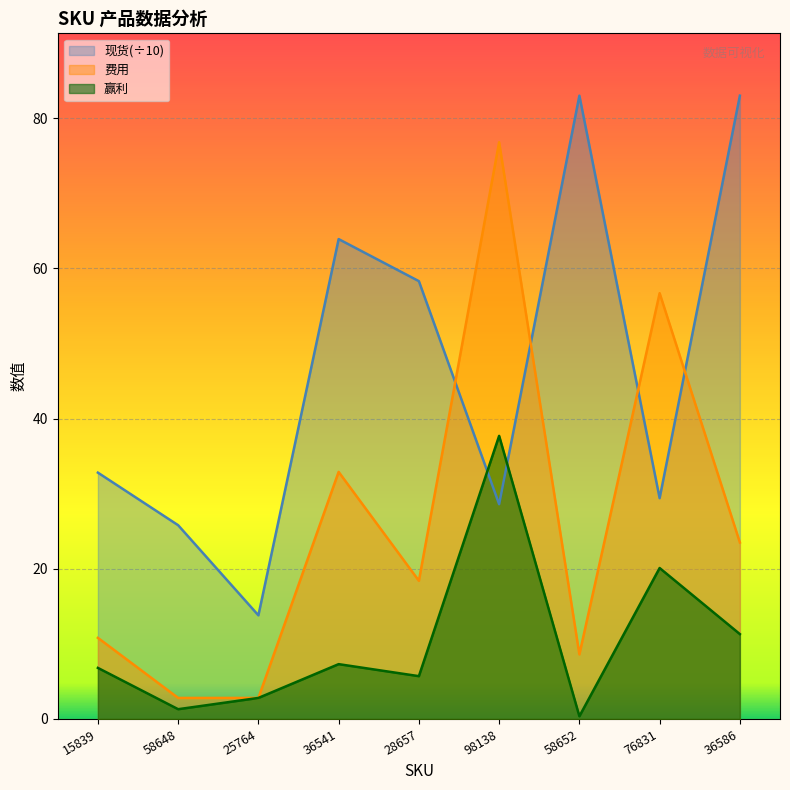

What is the value of the 现货 point at the 5th from the left?

58.3